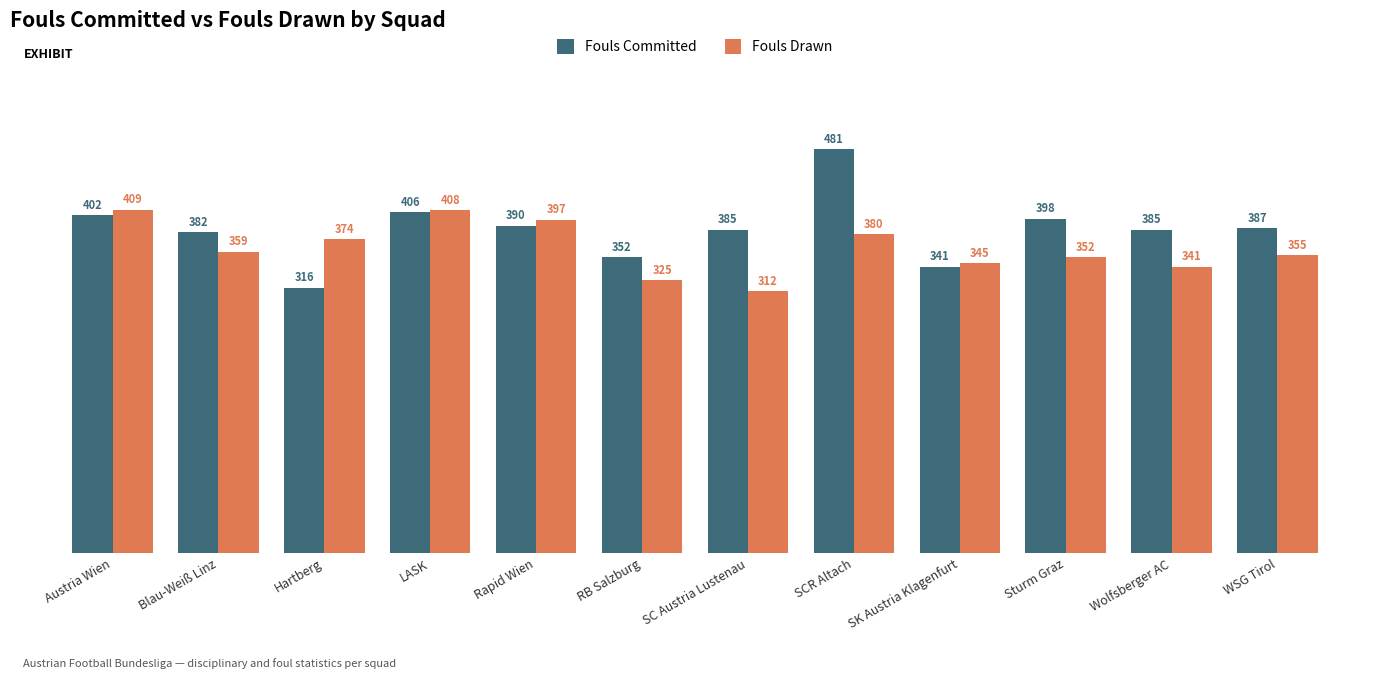

At SK Austria Klagenfurt, list the series in order from largest to smallest.

Fouls Drawn, Fouls Committed